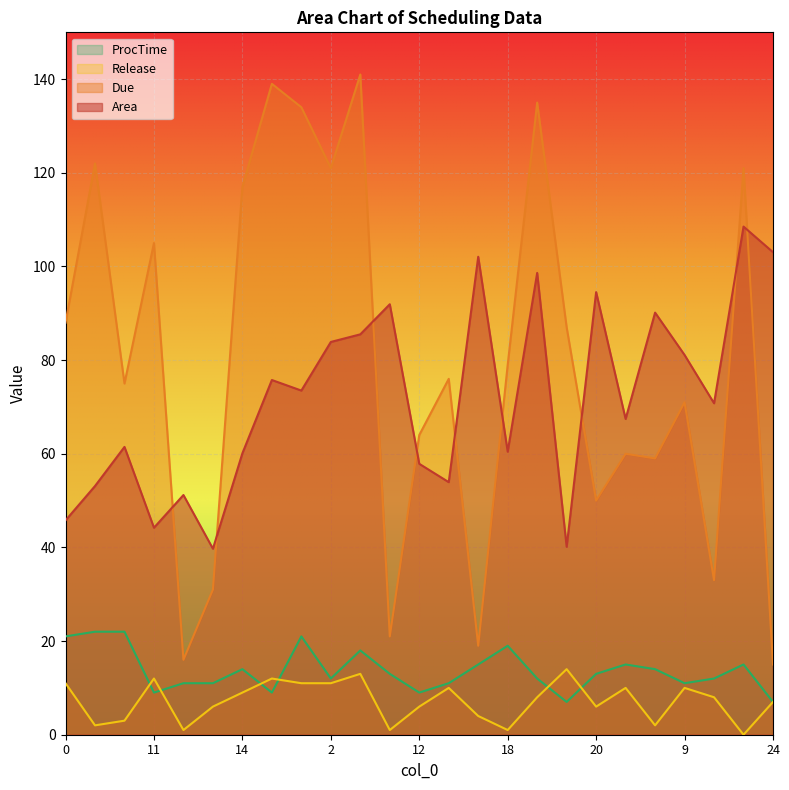

What is the approximate value of ProcTime at 5?

15.0